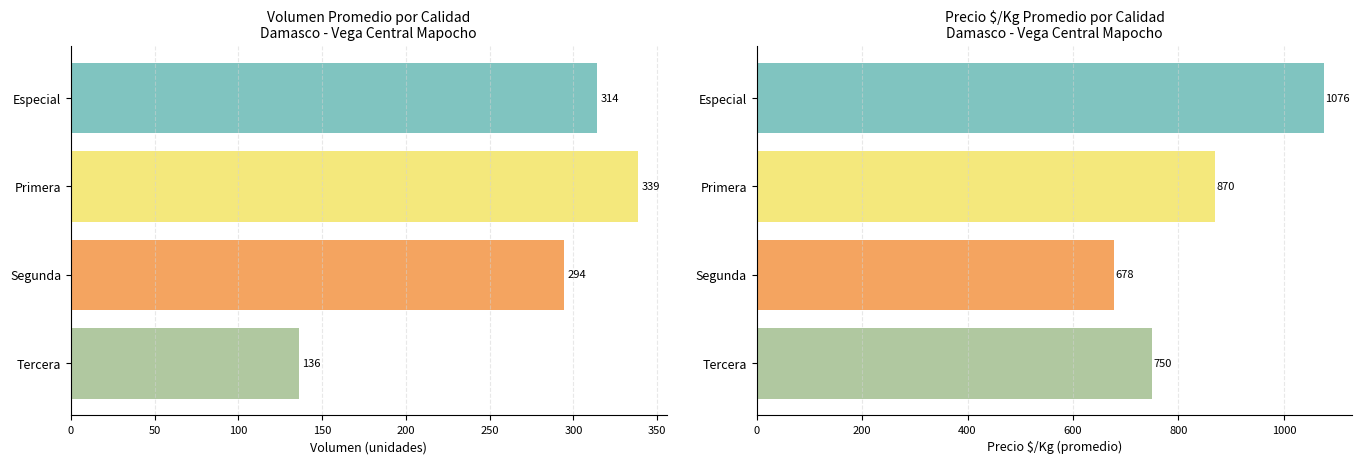

Count the number of categories in the chart.

4